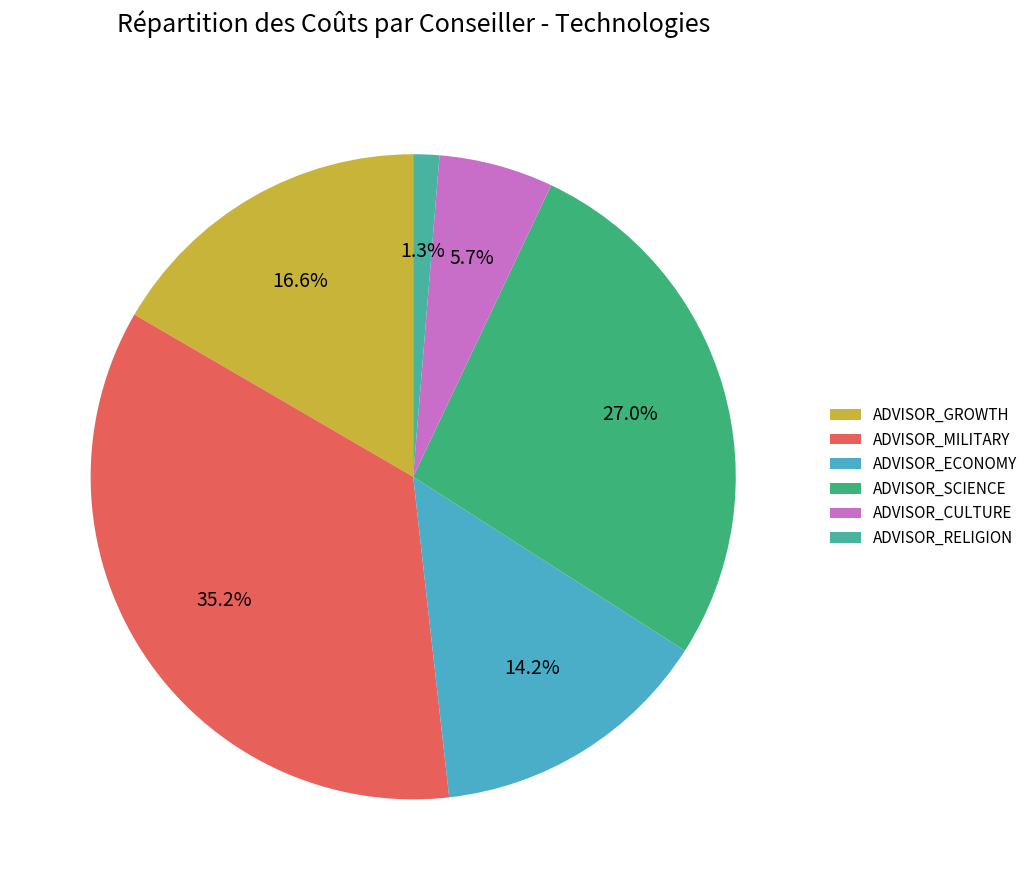

What is the largest slice in the pie chart?

ADVISOR_MILITARY